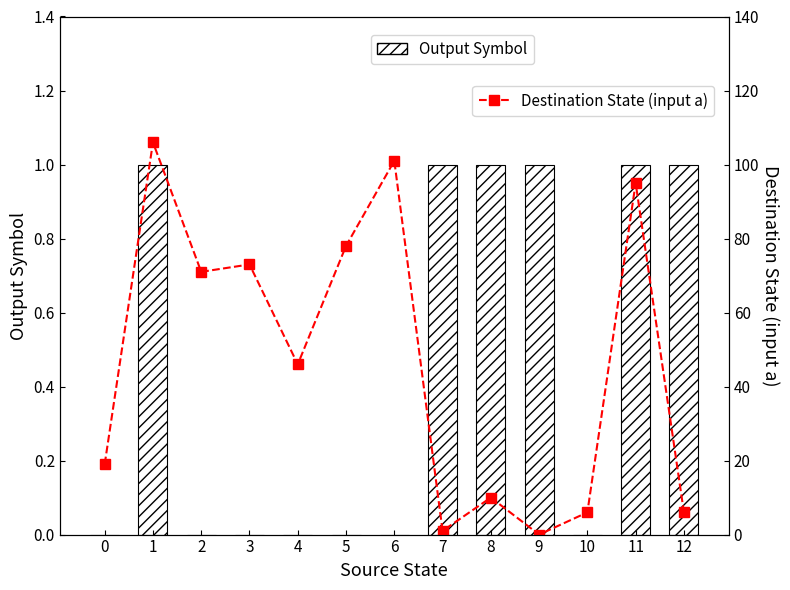

True or false: Output Symbol has a value of -1 at 3.

False